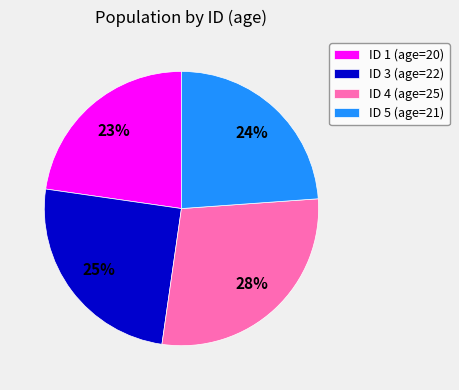

Is the sum of ID 4 (age=25) and ID 3 (age=22) greater than half?

Yes